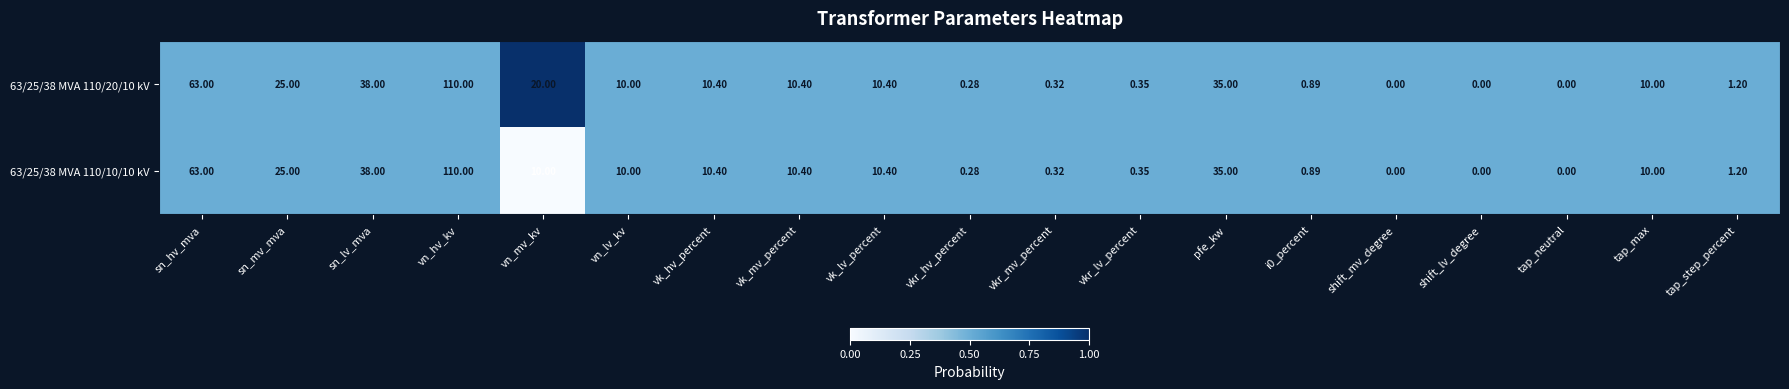

At which label is 63/25/38 MVA 110/10/10 kV closest to 55?

sn_hv_mva